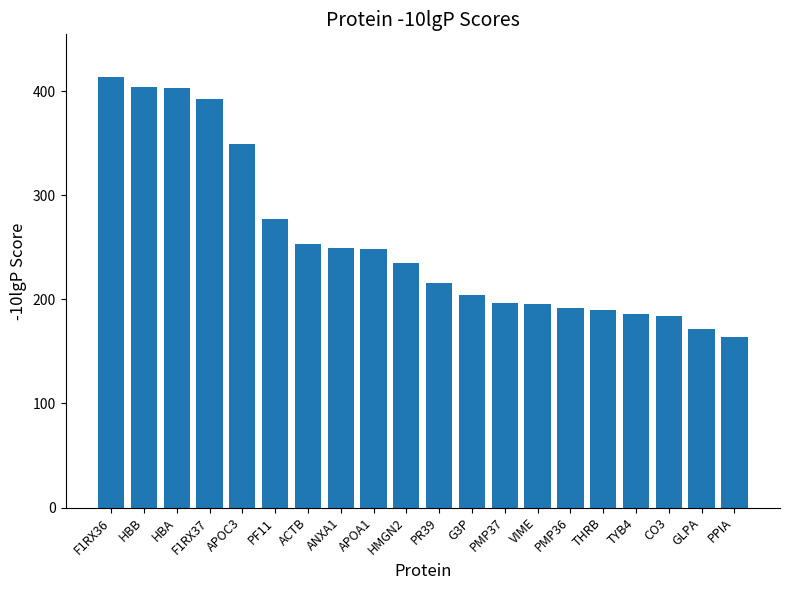

What is the difference between the maximum and second lowest values?

242.2